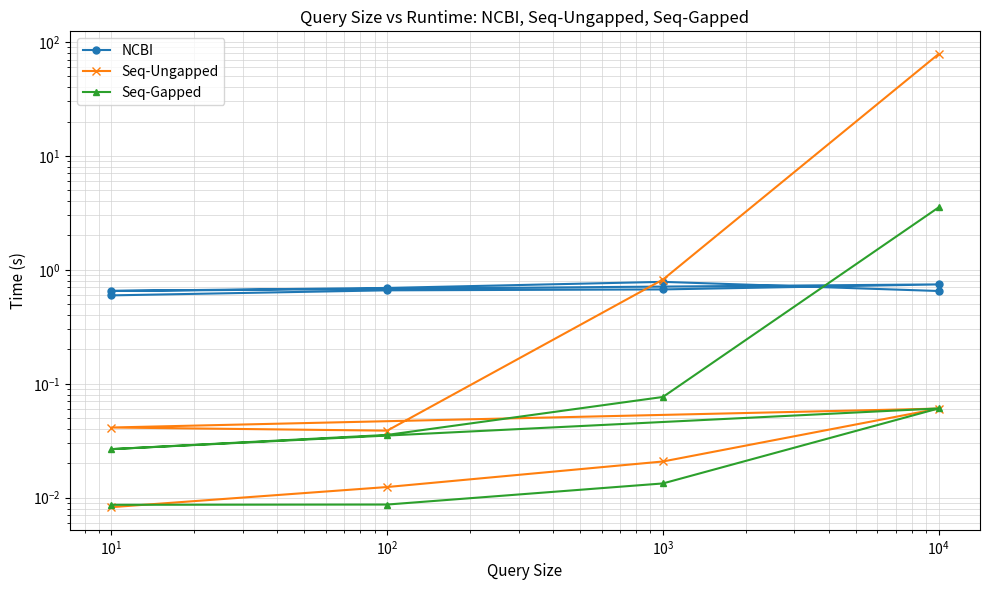

Reading left to right, list all the values displayed in this chart.

NCBI: 0.6	0.7	0.7	0.7	0.7	0.7	0.8	0.7
Seq-Ungapped: 0.0	0.0	0.0	0.1	0.0	0.0	0.8	78.3
Seq-Gapped: 0.0	0.0	0.0	0.1	0.0	0.0	0.1	3.5